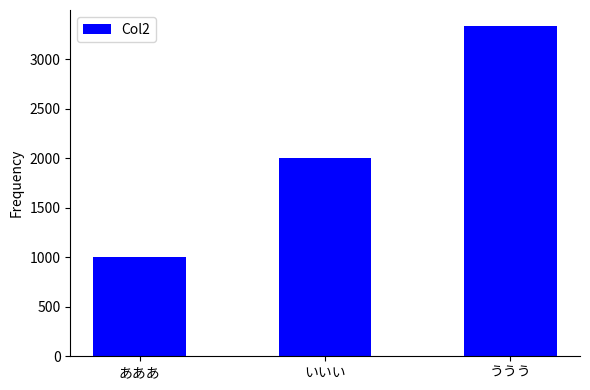

What is the difference between the values at あああ and いいい?

1000